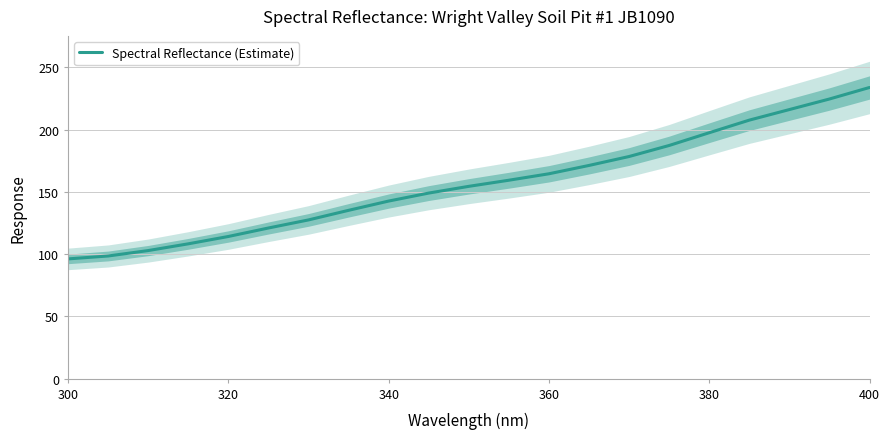

Is it true that Spectral Reflectance (Estimate) equals 142.6 at 340?

True